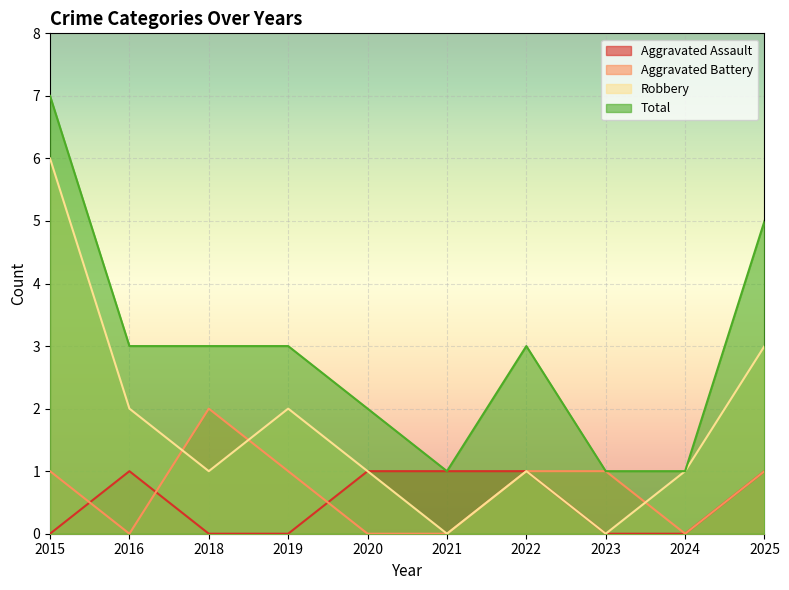

At which label does Aggravated Battery reach its minimum?

2016